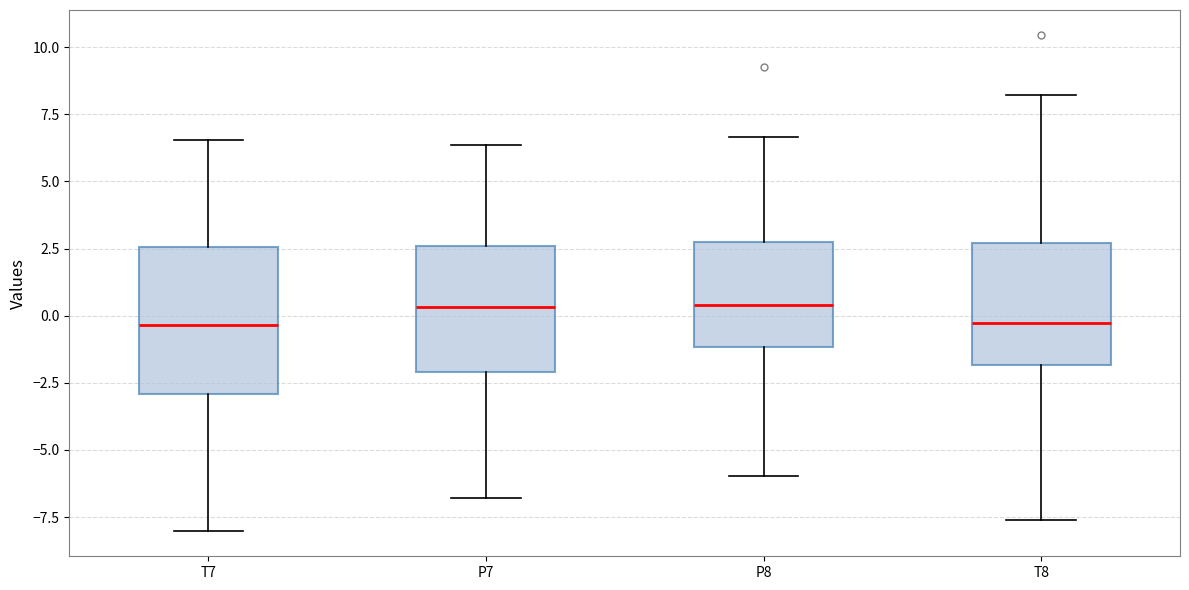

Where does the median line of the box for P7 sit on the y-axis? The values are not printed on the chart, so give them approximately, as read against the axis.

0.5